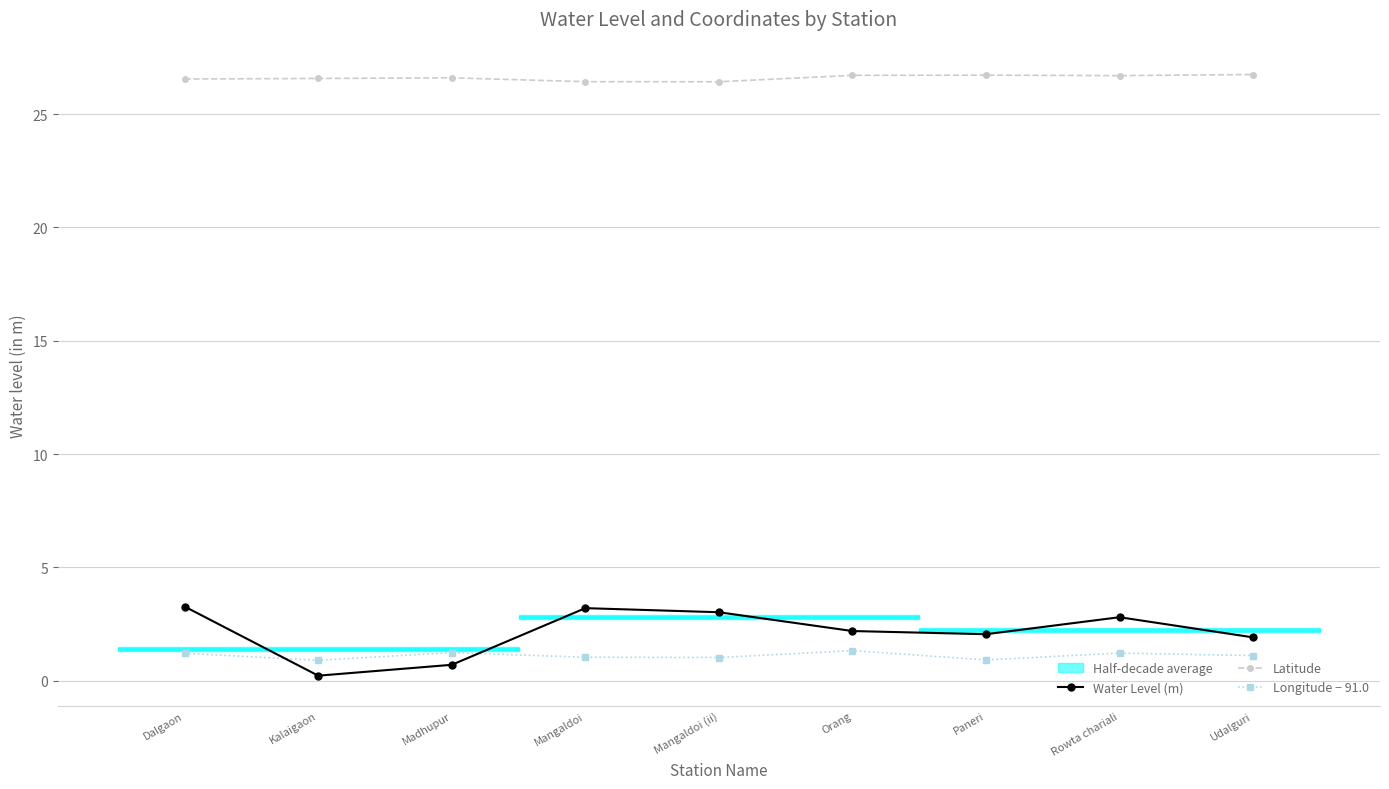

Where is Water Level (m) nearest to the value 1?

Madhupur